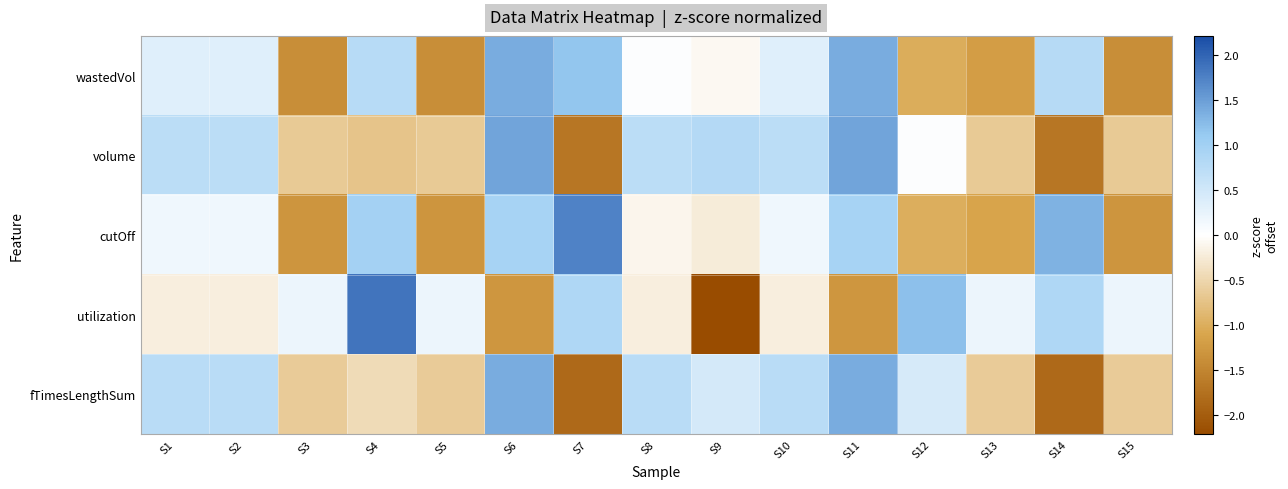

How many categories are shown in the chart?

15